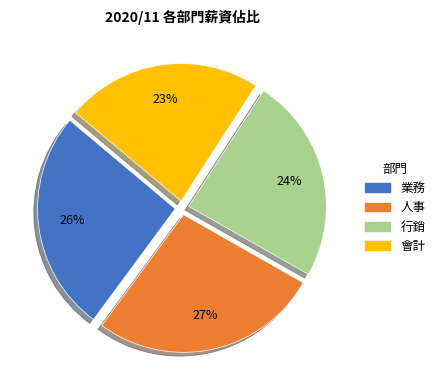

How many slices are in this pie chart?

4